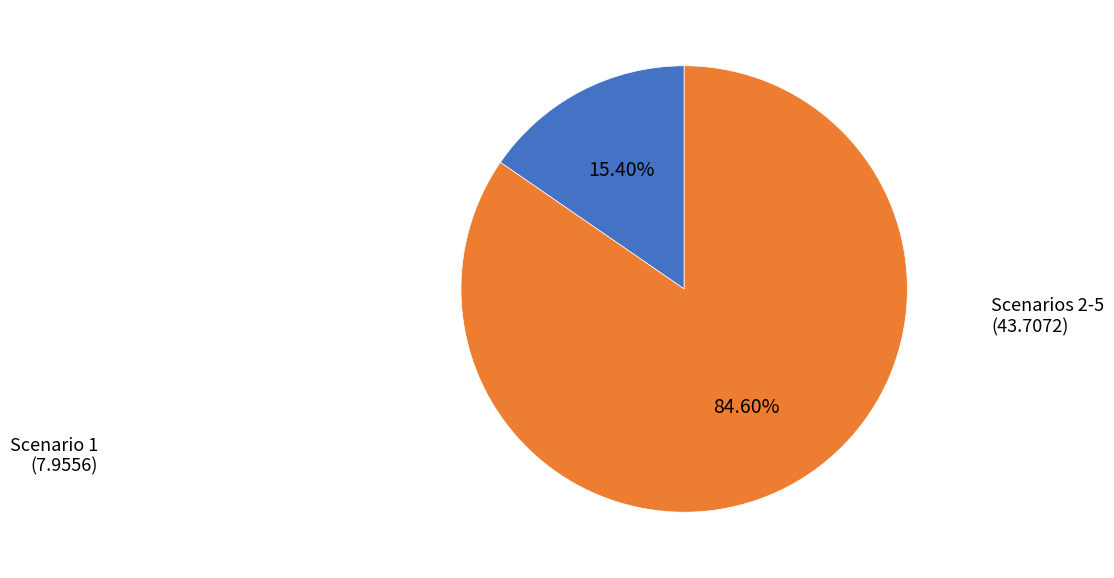

Is there a majority slice in this chart?

Yes